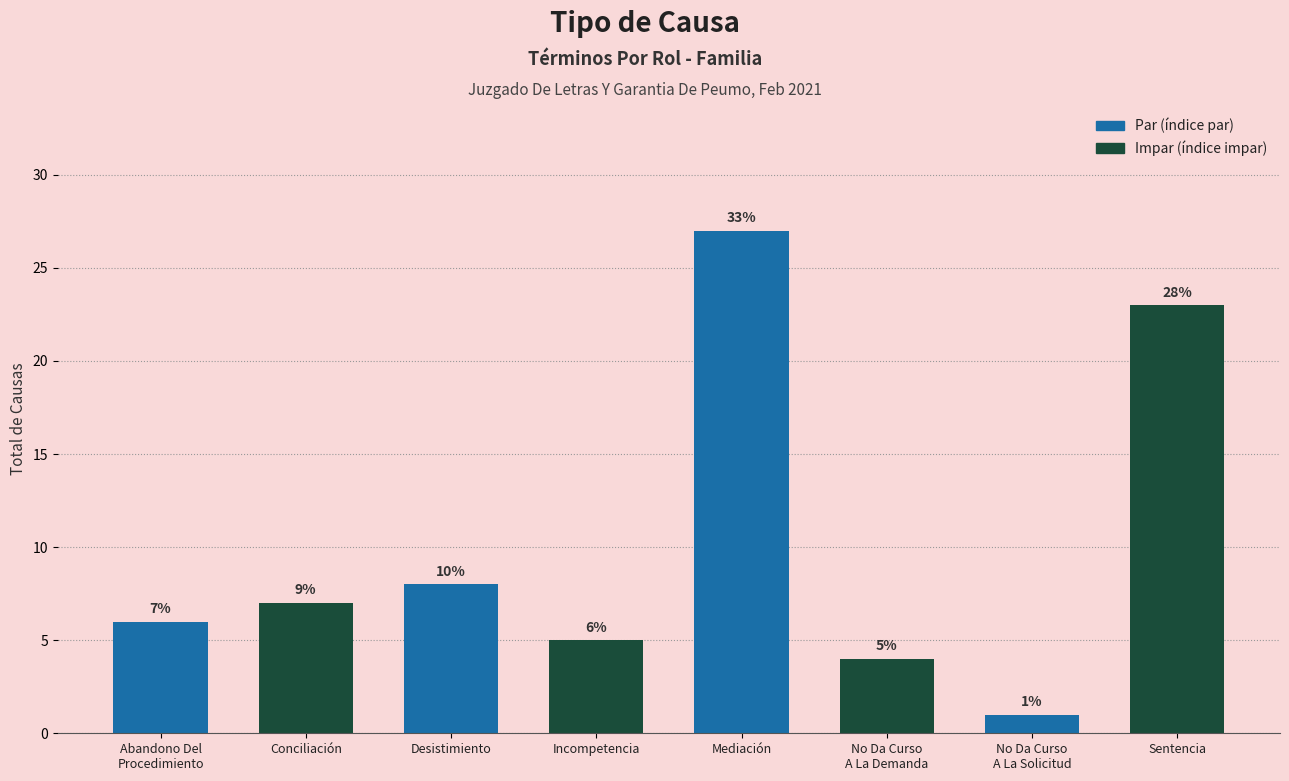

Rank the categories by value from lowest to highest.

No Da Curso
A La Solicitud, No Da Curso
A La Demanda, Incompetencia, Abandono Del
Procedimiento, Conciliación, Desistimiento, Sentencia, Mediación